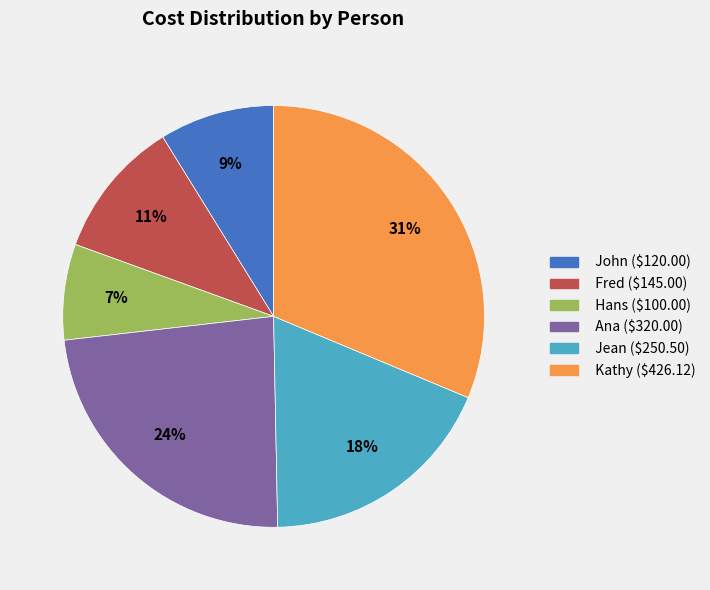

What is the ratio of the value at Fred to the value at Jean?

0.6